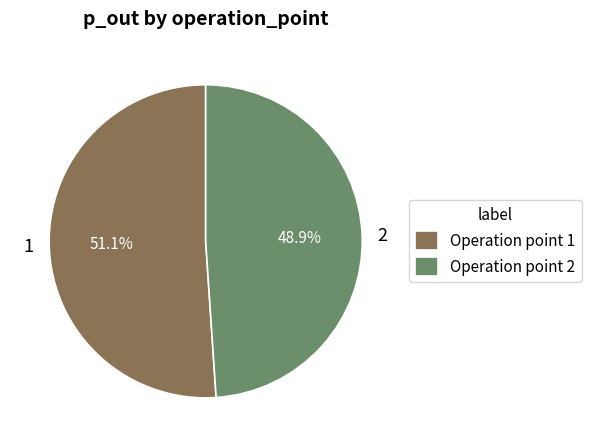

Is there a majority slice in this chart?

Yes